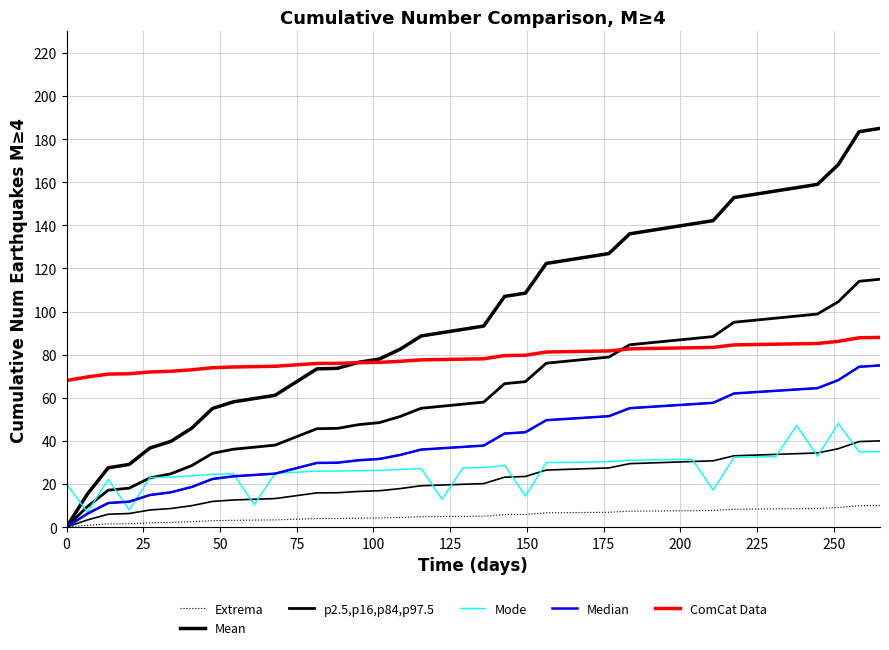

Which series has the largest total across all categories?

Mean